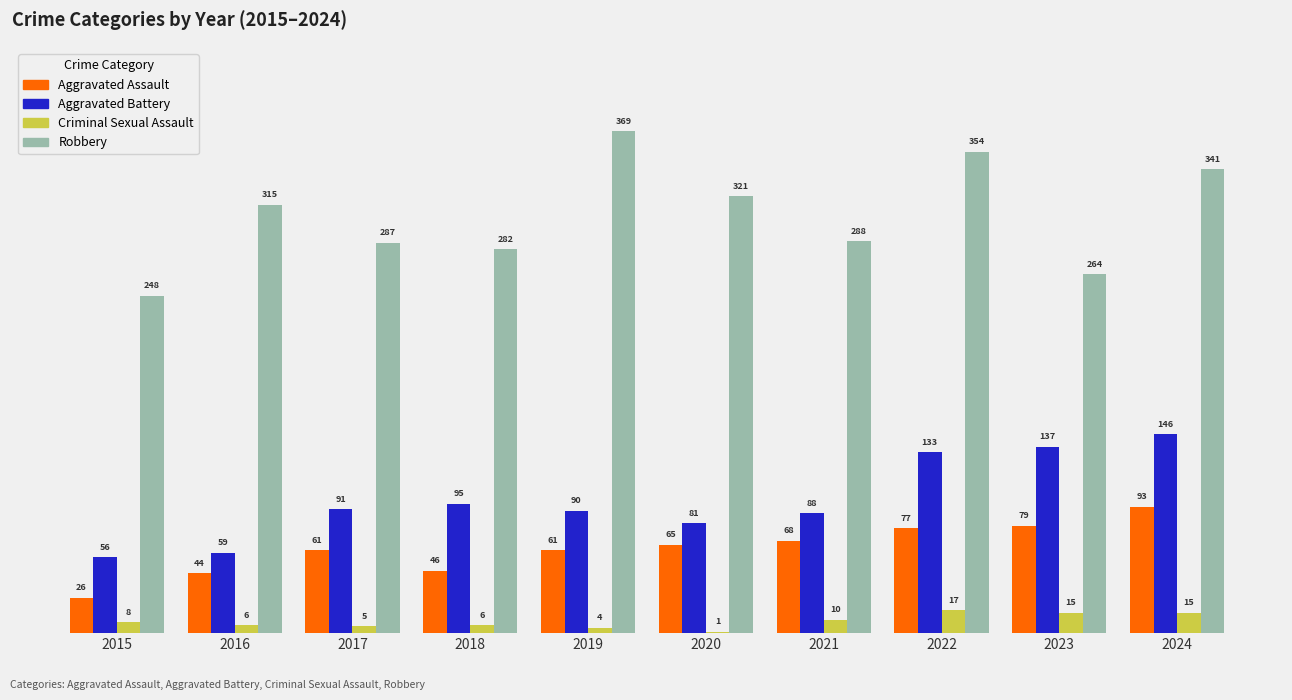

Where is Aggravated Battery nearest to the value 101?

2018